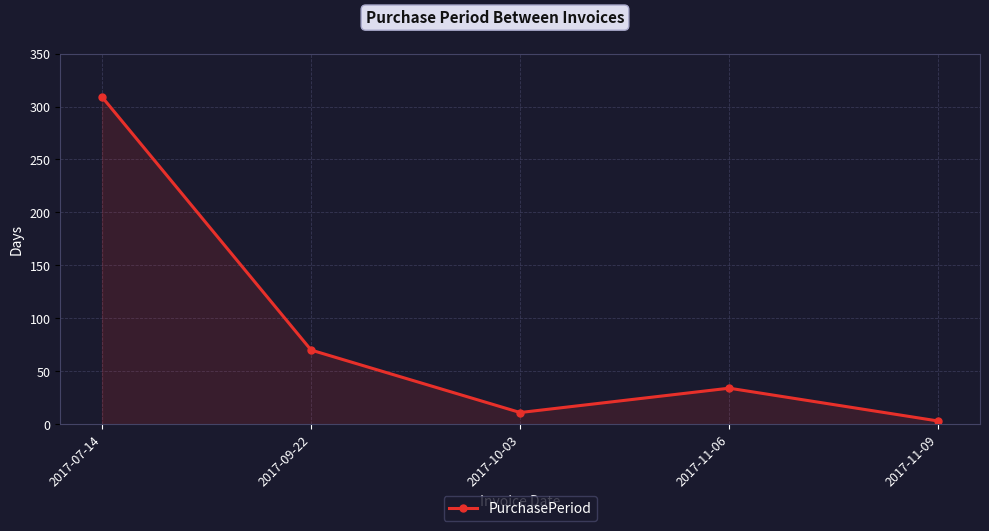

True or false: the data has more than 1 interior local peaks.

False